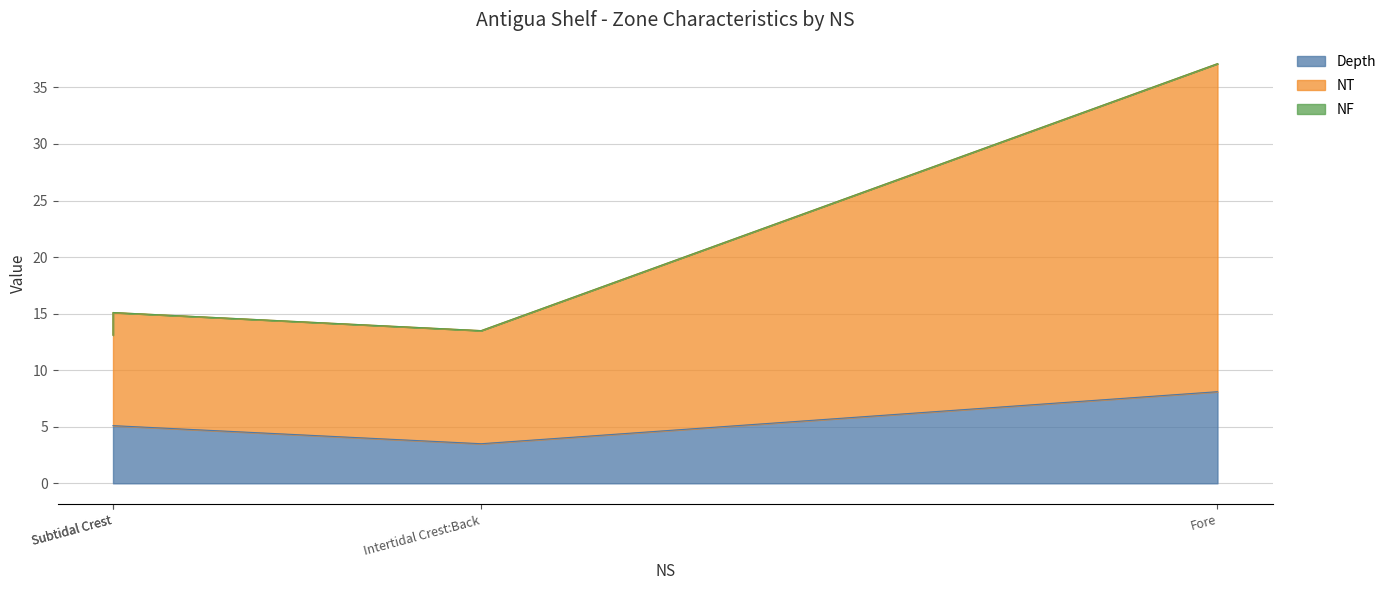

At which label is NF closest to 0?

Back